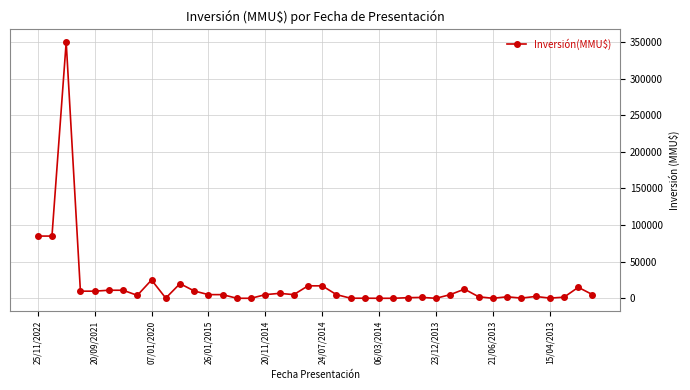

How many lines are shown in the chart?

1